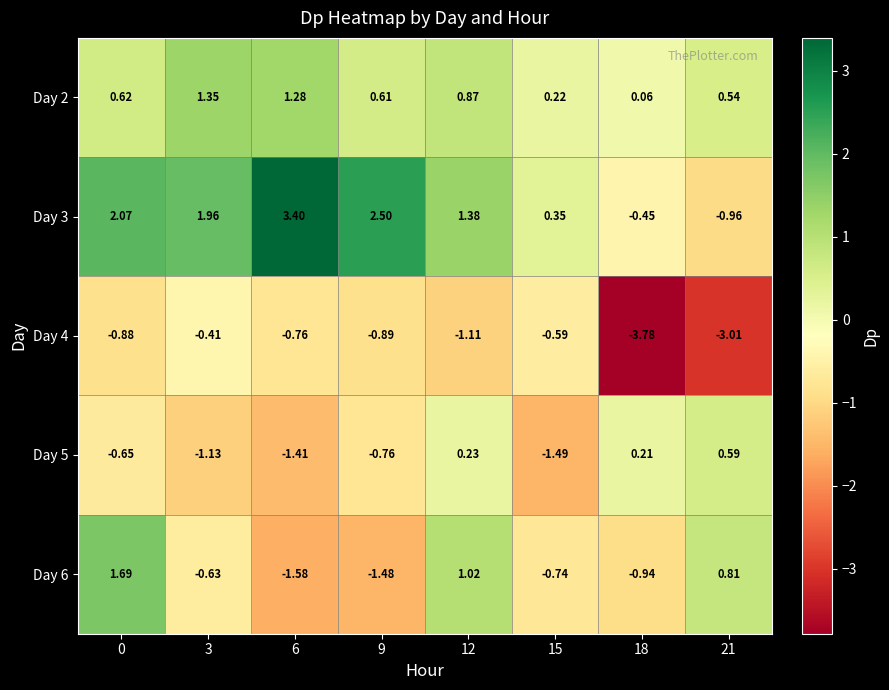

How many values in the Day 6 series exceed 0?

3